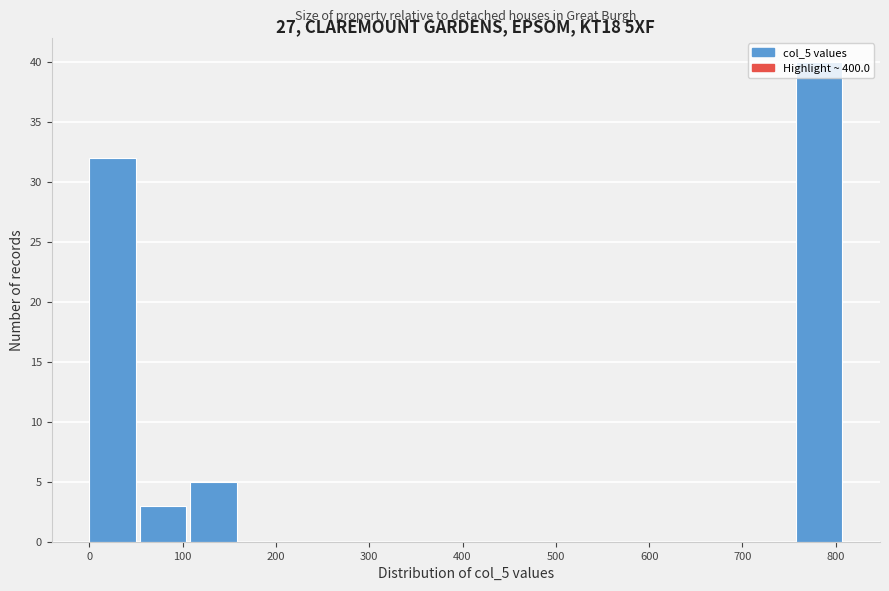

Reading left to right, transcribe this chart: for each bar, give the range it covers on the x-axis and its height. Neither the bar edges nor the heights are printed on the chart, so give them approximately, as read against the axes.

0 to 50: 32
50 to 110: 3
110 to 160: 5
160 to 220: 0
220 to 270: 0
270 to 320: 0
320 to 380: 0
380 to 430: 0
430 to 490: 0
490 to 540: 0
540 to 600: 0
600 to 650: 0
650 to 700: 0
700 to 760: 0
760 to 810: 40